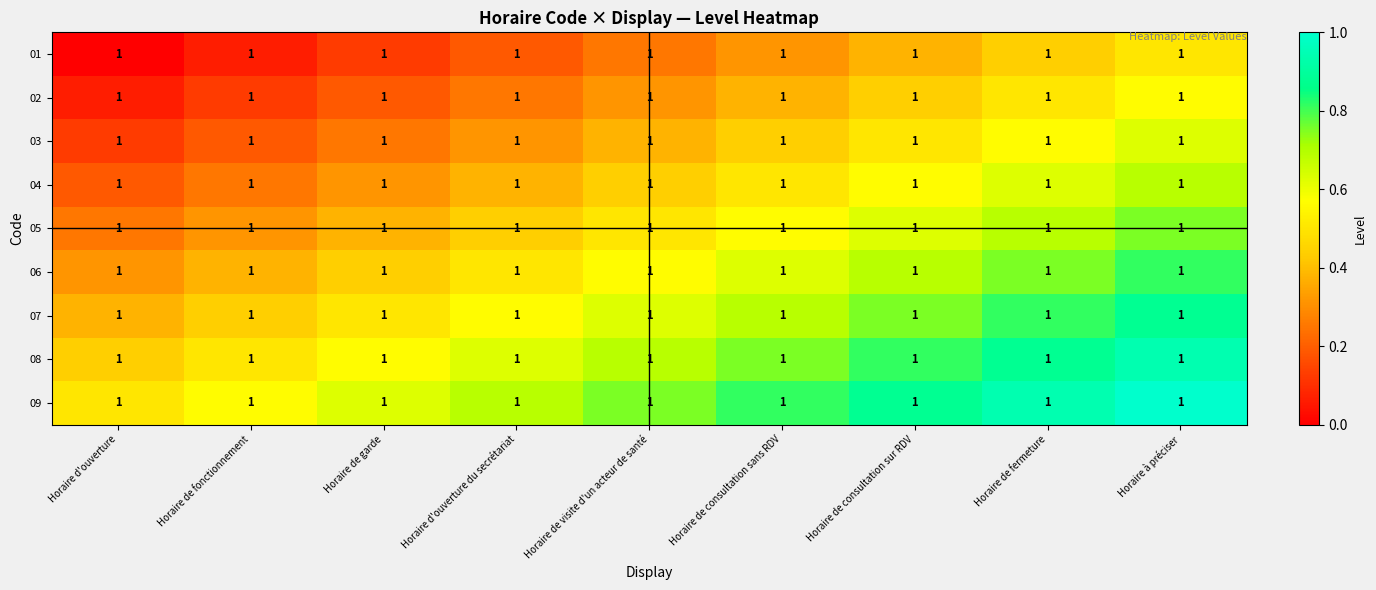

Which series has the largest range (max minus min)?

01